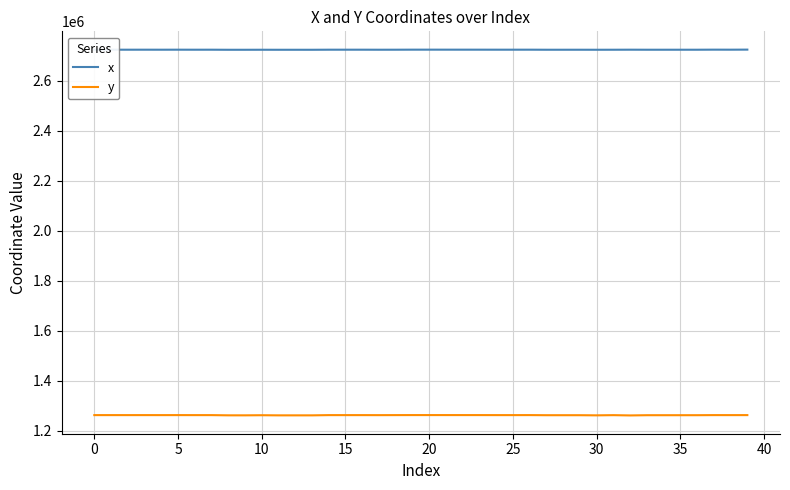

True or false: x and y cross at least once.

False